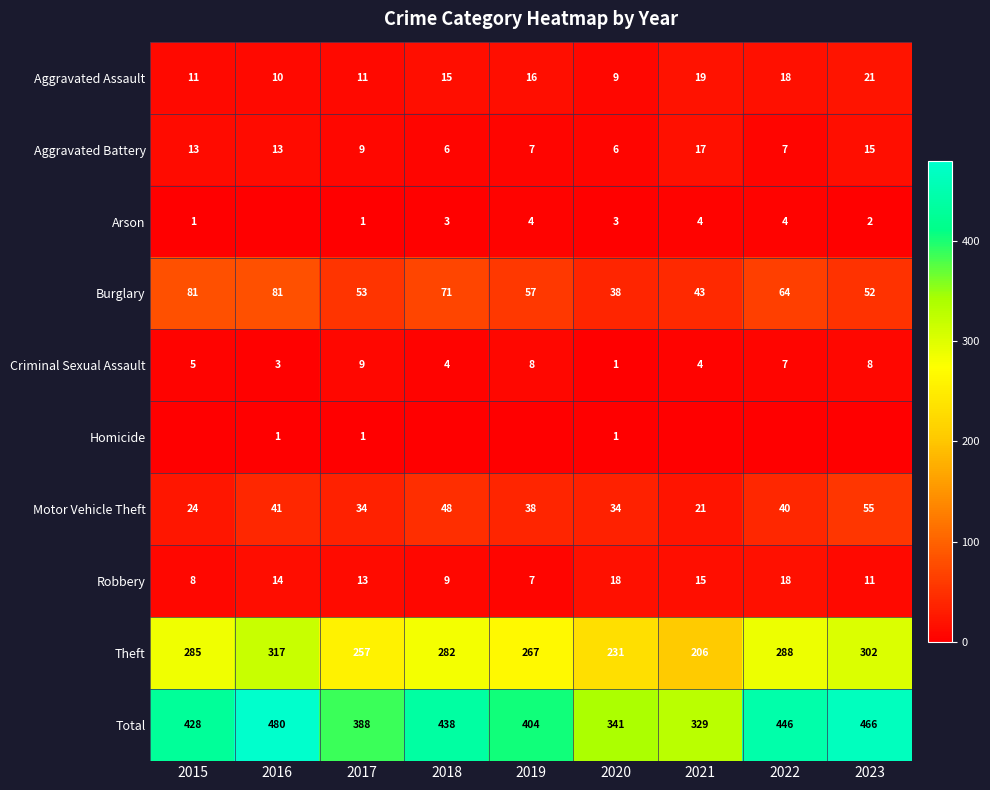

True or false: Burglary has a value of 81 at 2016.

True